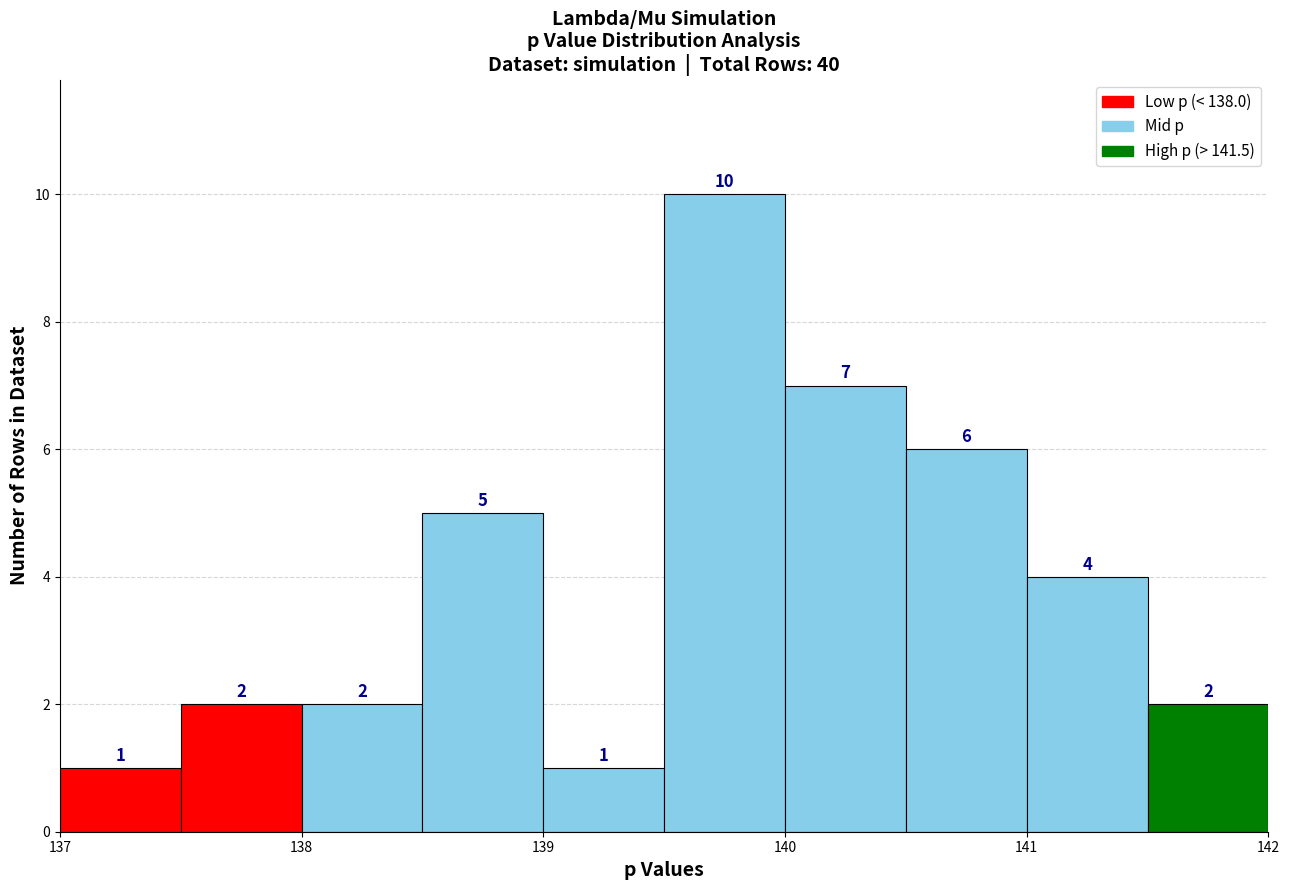

Reading left to right, transcribe this chart: for each bar, give the range it covers on the x-axis and its height.

137.0 to 137.5: 1
137.5 to 138.0: 2
138.0 to 138.5: 2
138.5 to 139.0: 5
139.0 to 139.5: 1
139.5 to 140.0: 10
140.0 to 140.5: 7
140.5 to 141.0: 6
141.0 to 141.5: 4
141.5 to 142.0: 2